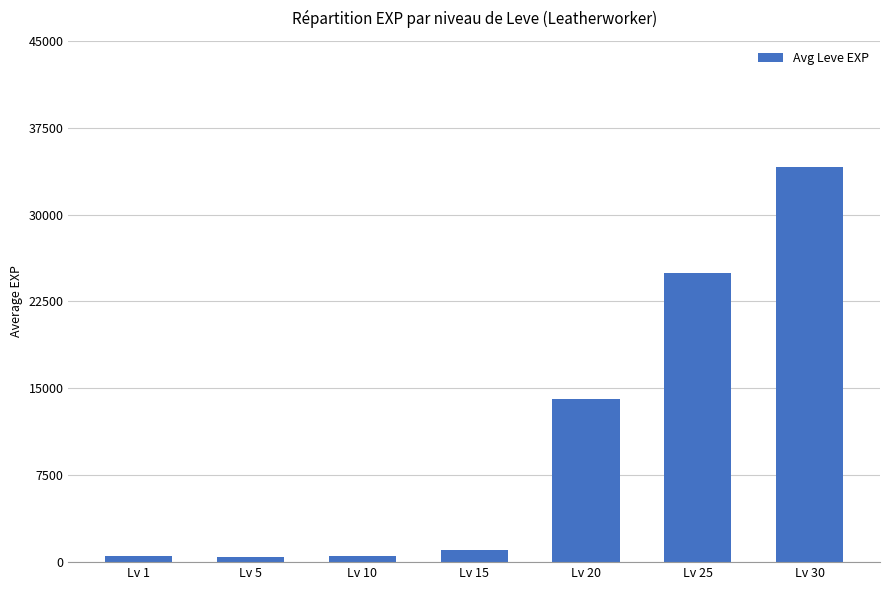

At which label is the value closest to 17309?

Lv 20